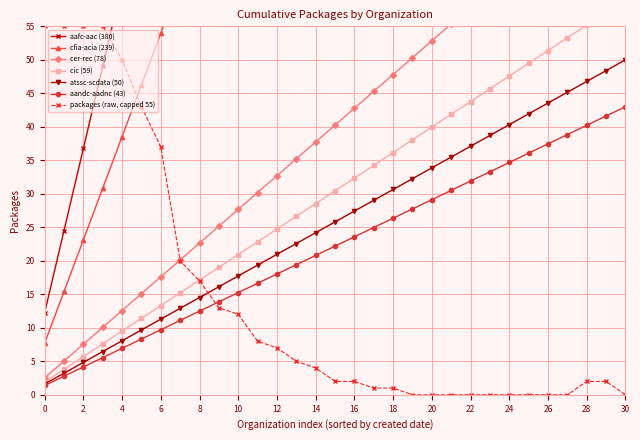

True or false: atssc-scdata (50) has a value of 24.2 at 14.

True